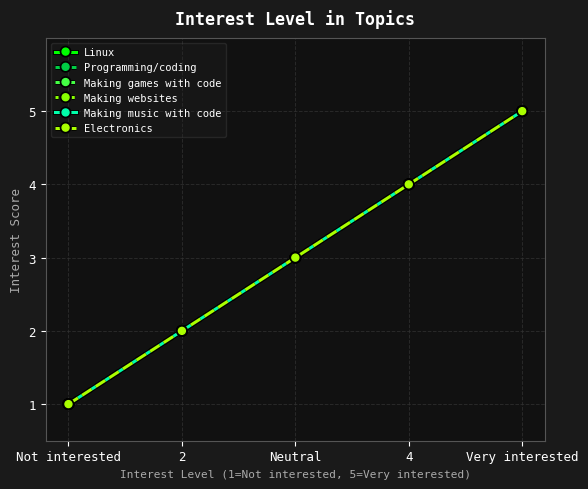

Reading right to left, list all the values displayed in this chart.

Linux: Very interested=5	4=4	Neutral=3	2=2	Not interested=1
Programming/coding: Very interested=5	4=4	Neutral=3	2=2	Not interested=1
Making games with code: Very interested=5	4=4	Neutral=3	2=2	Not interested=1
Making websites: Very interested=5	4=4	Neutral=3	2=2	Not interested=1
Making music with code: Very interested=5	4=4	Neutral=3	2=2	Not interested=1
Electronics: Very interested=5	4=4	Neutral=3	2=2	Not interested=1